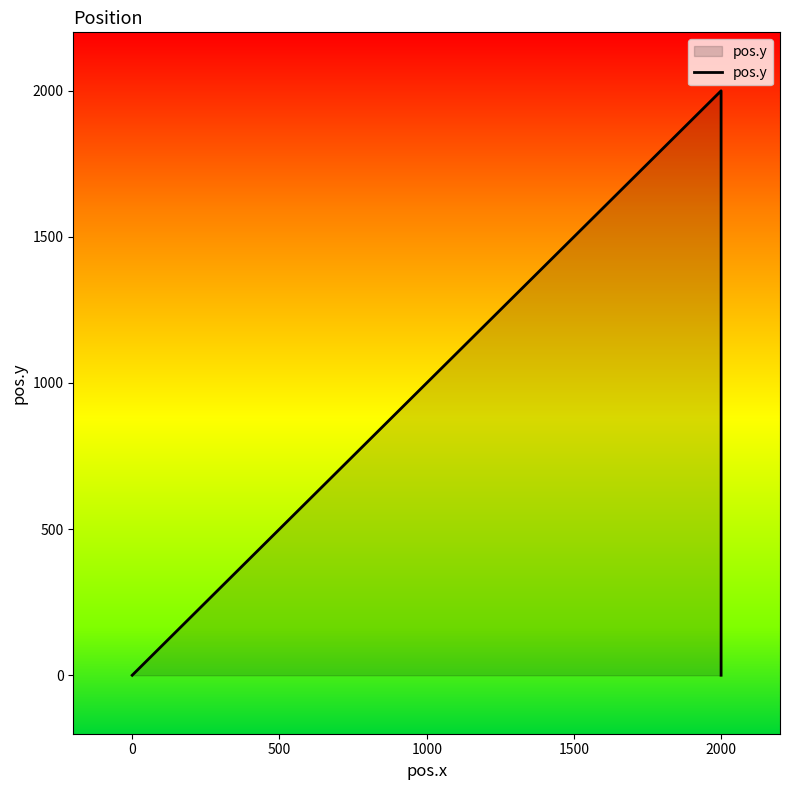

How many distinct data groups are displayed?

1